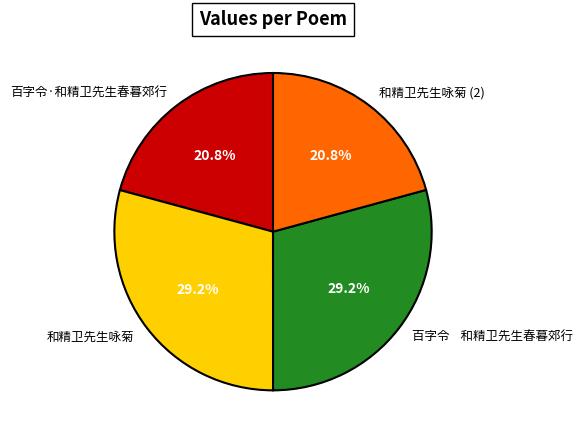

What percentage do 百字令·和精卫先生春暮郊行 and 和精卫先生咏菊 together represent?

50.0%